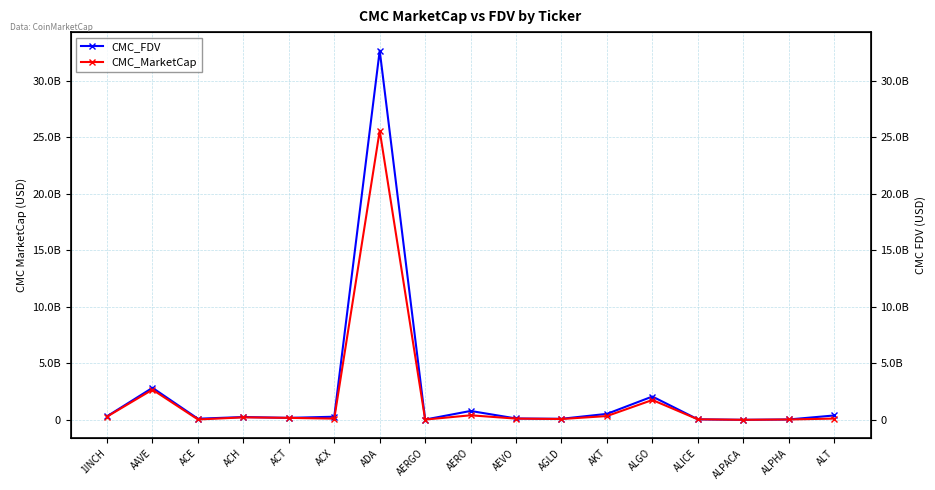

True or false: CMC_FDV has more than 2 points higher than both neighbors.

True